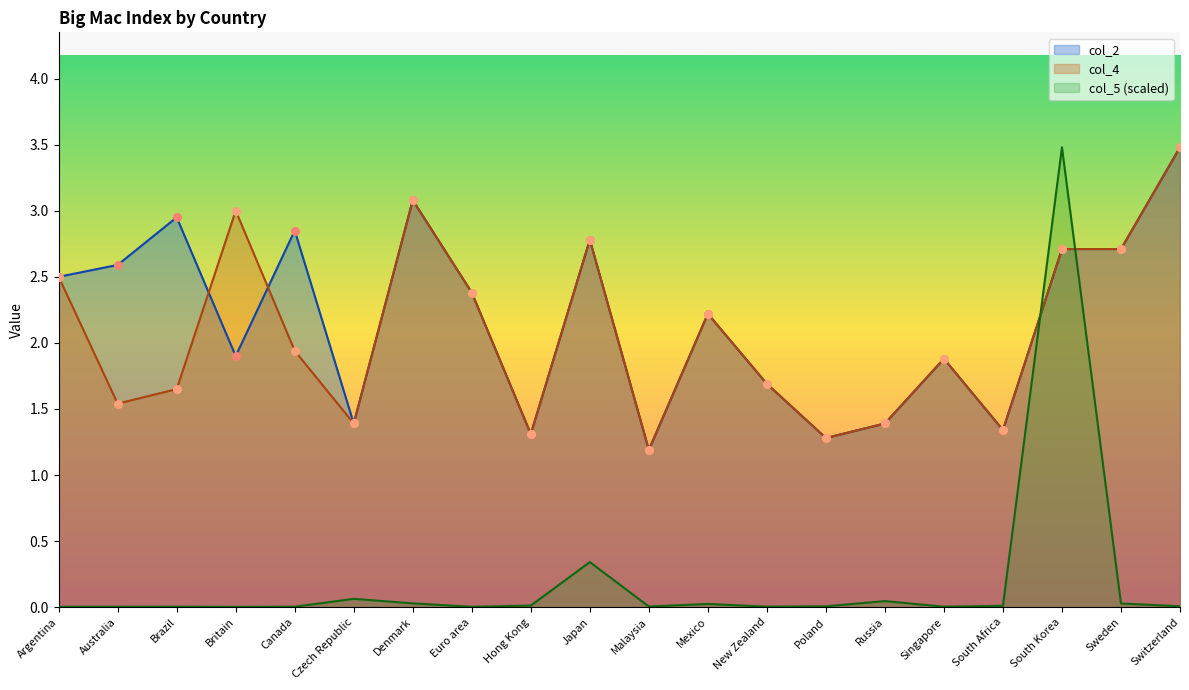

Which series has the largest range (max minus min)?

col_5 (scaled)